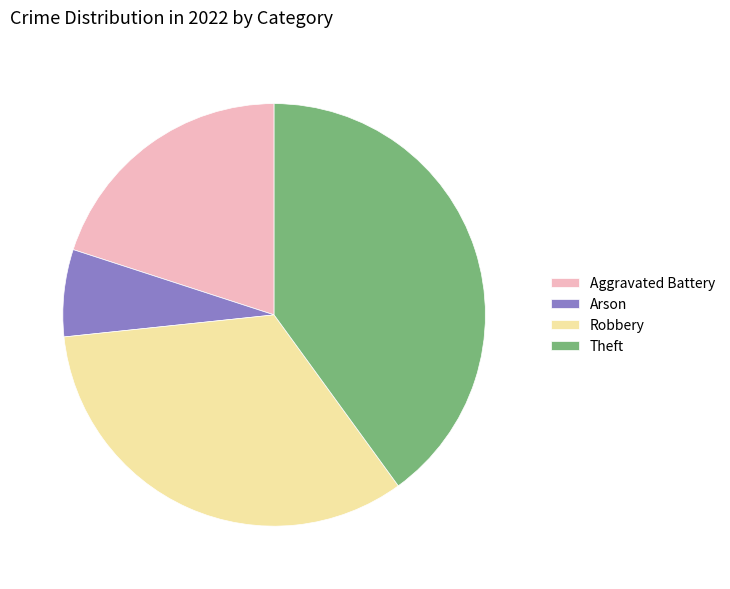

Is it true that Theft is 40% of the pie?

True